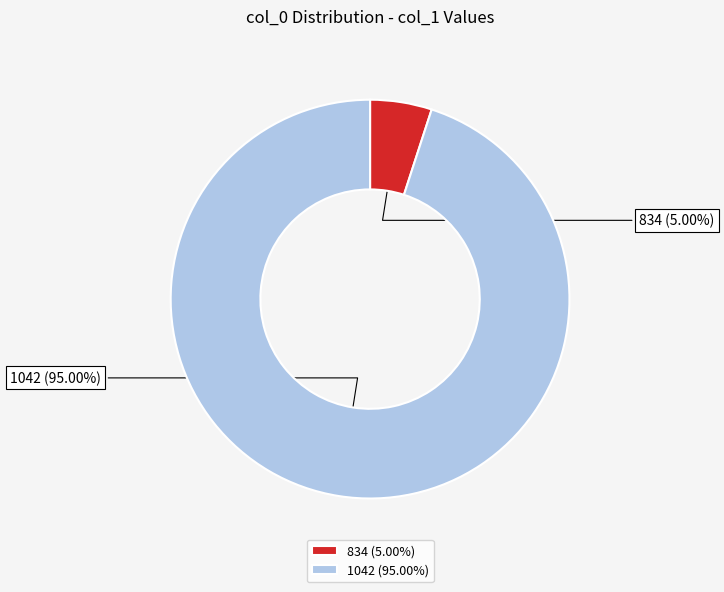

The 834 slice represents 5% of the pie. True or false?

True